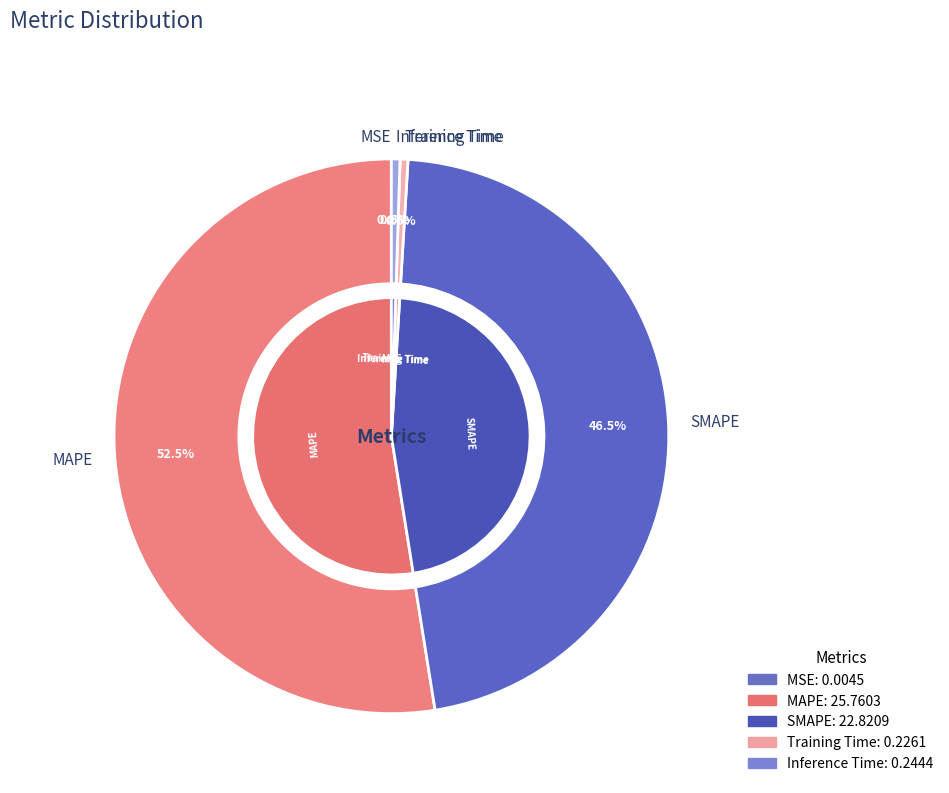

How many segments does this pie chart have?

5